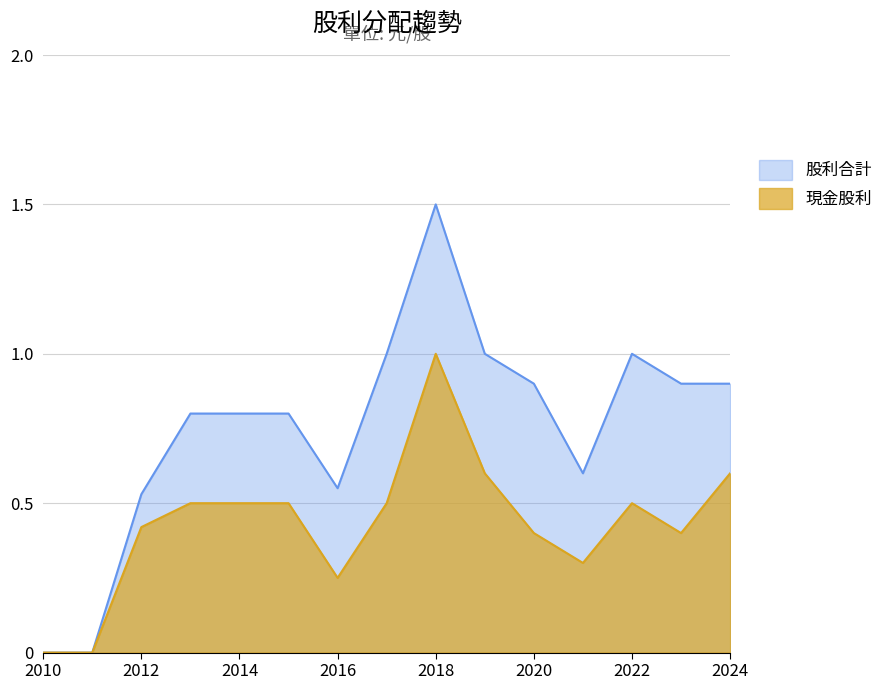

True or false: 股利合計 and 現金股利 cross at least once.

False